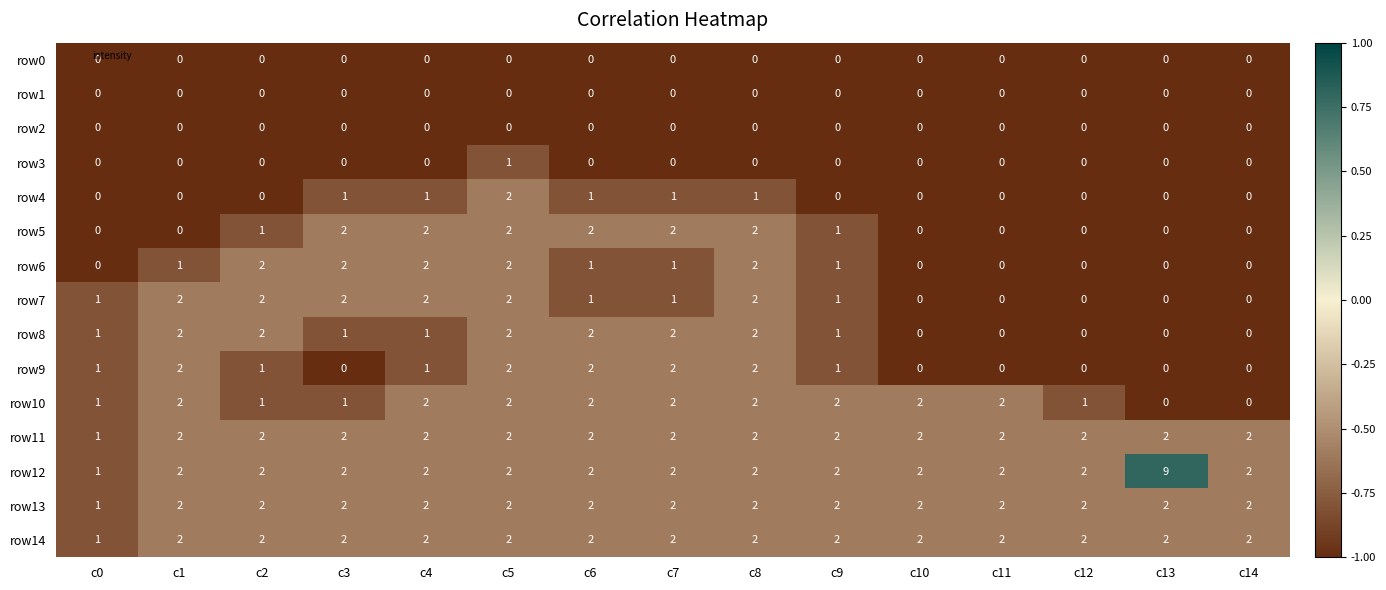

Which series has the largest total across all categories?

row12